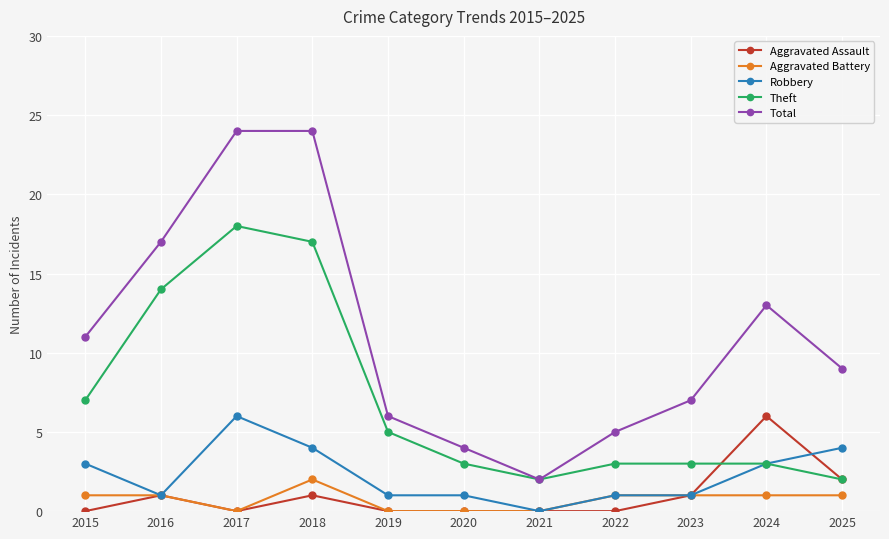

What is the greatest value displayed?

24